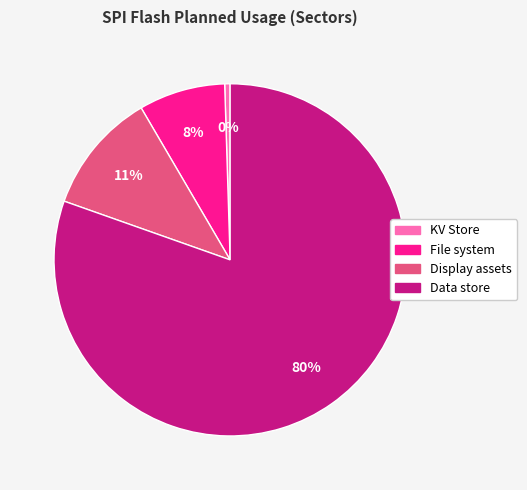

What is the largest slice in the pie chart?

Data store